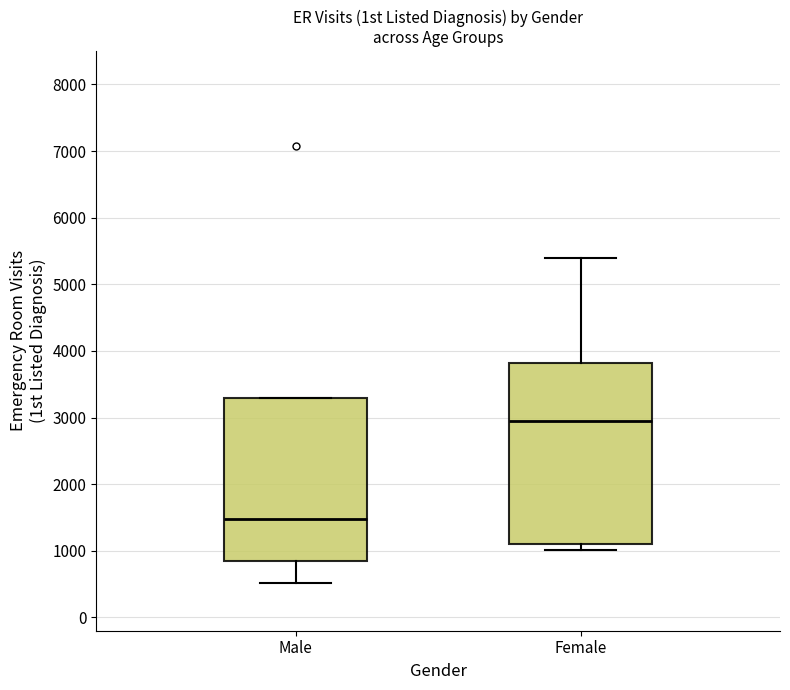

Which box is the tallest, from its lower edge to its upper edge?

Female